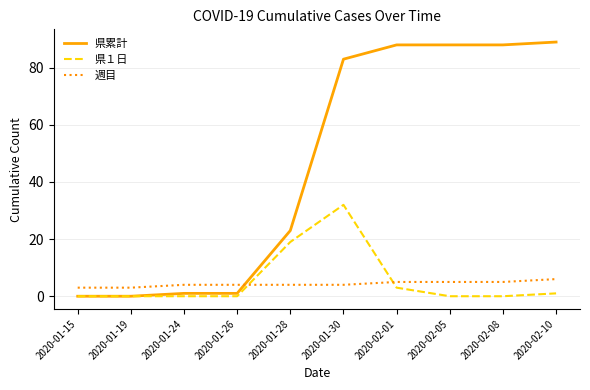

At 2020-02-08, list the series in order from largest to smallest.

県累計, 週目, 県１日